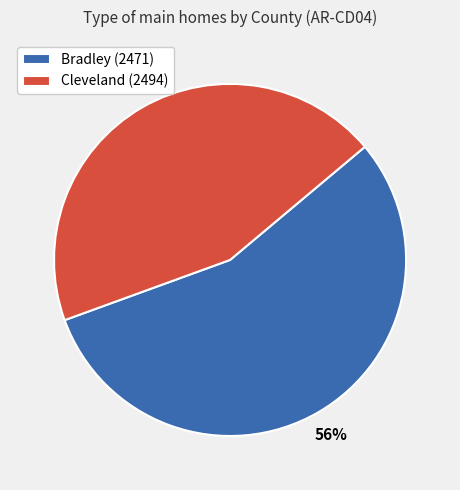

Which has a higher value, Bradley (2471) or Cleveland (2494)?

Bradley (2471)